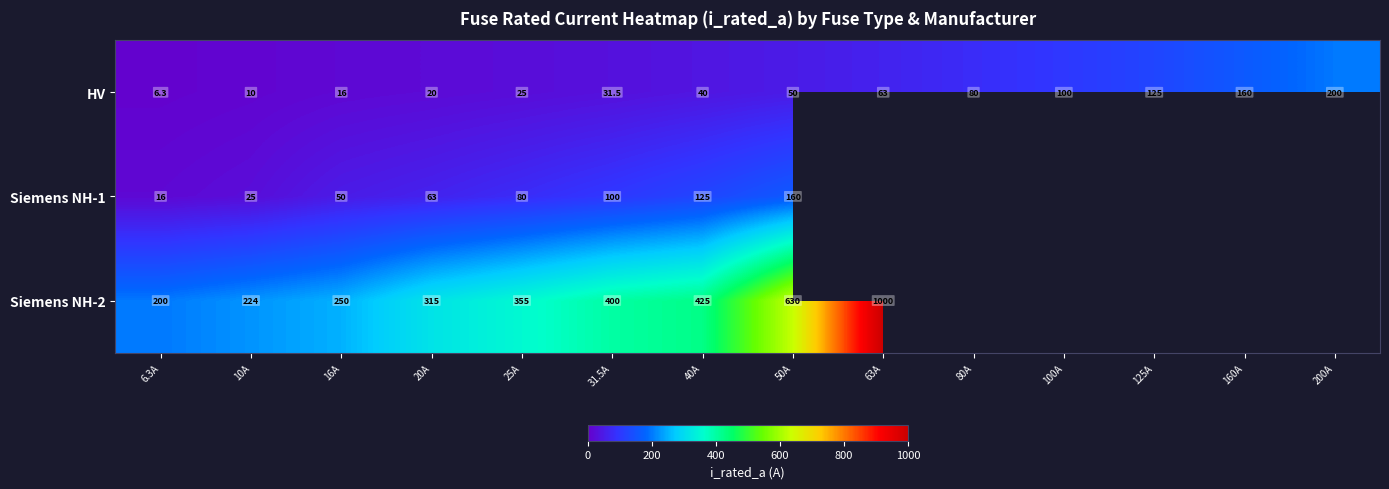

At how many categories does at least one series exceed 408?

3